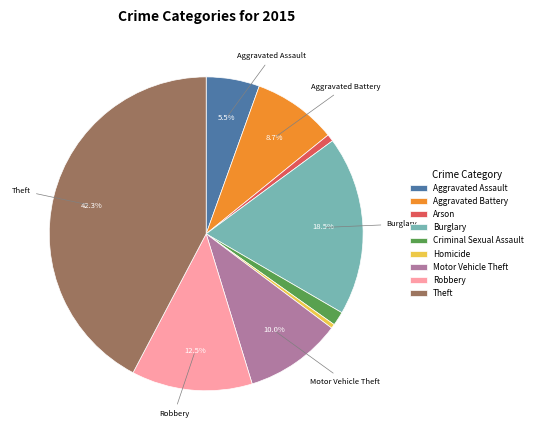

How many segments does this pie chart have?

9